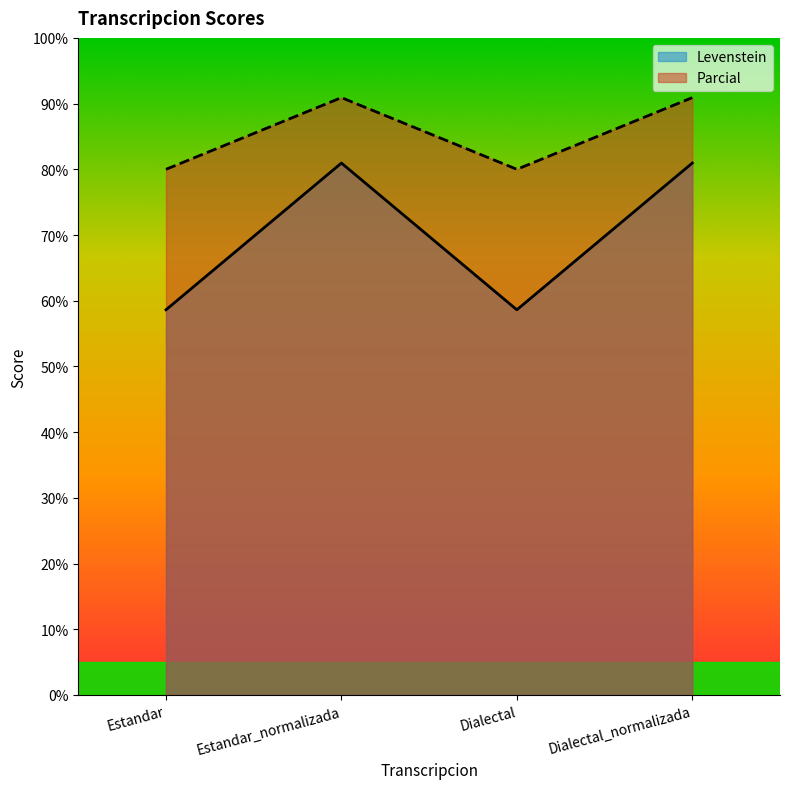

How many lines are shown in the chart?

2